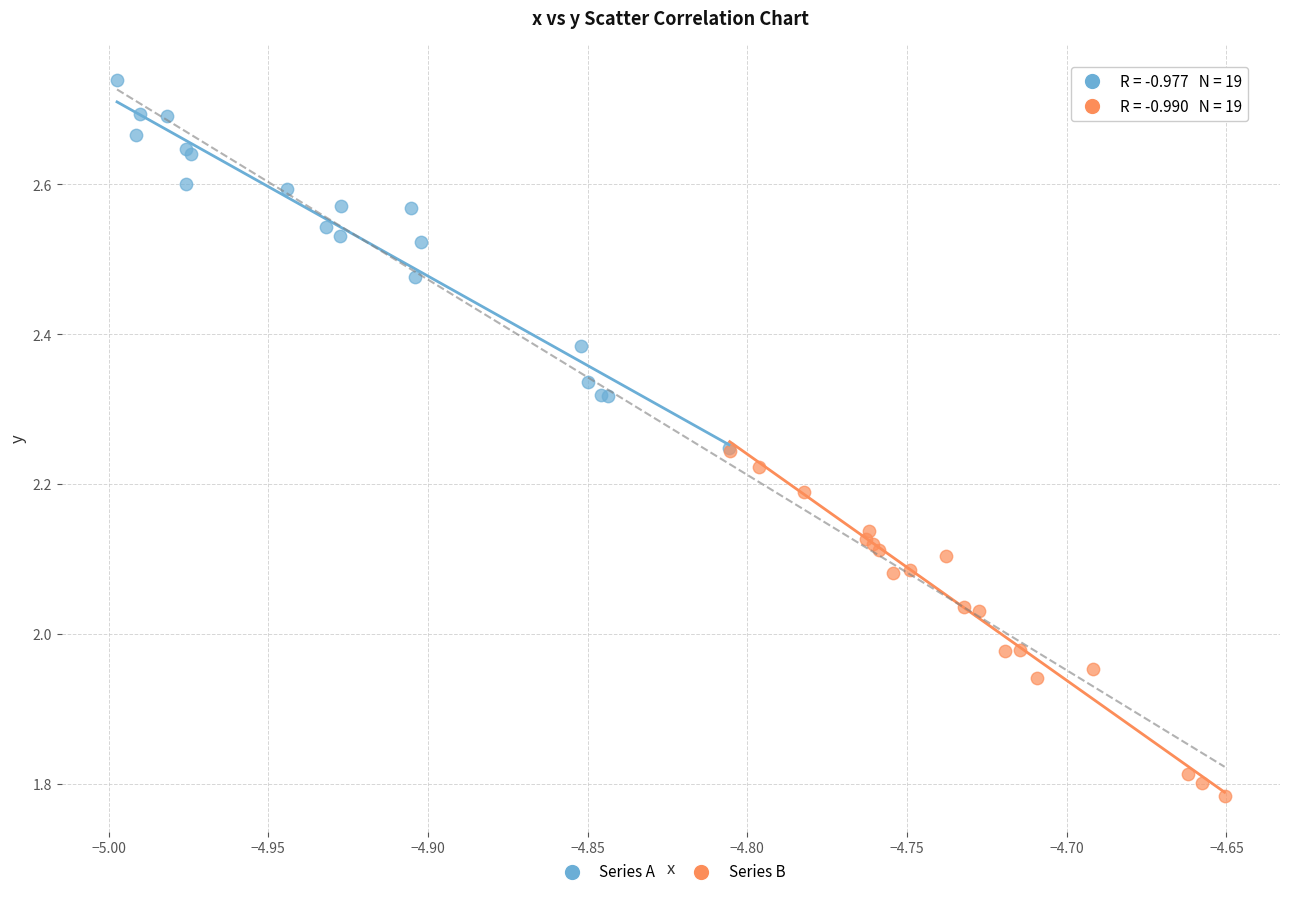

Which series reaches the minimum Y coordinate?

Series B